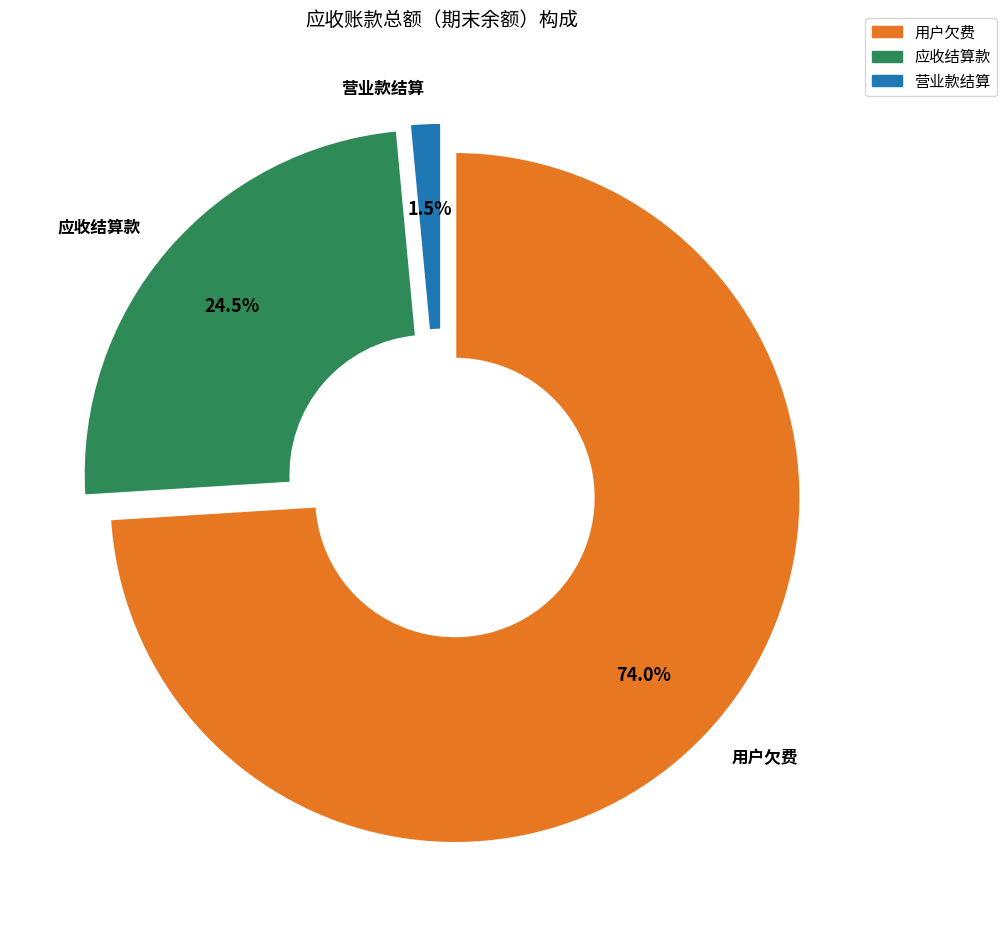

Does any single category account for the majority?

Yes